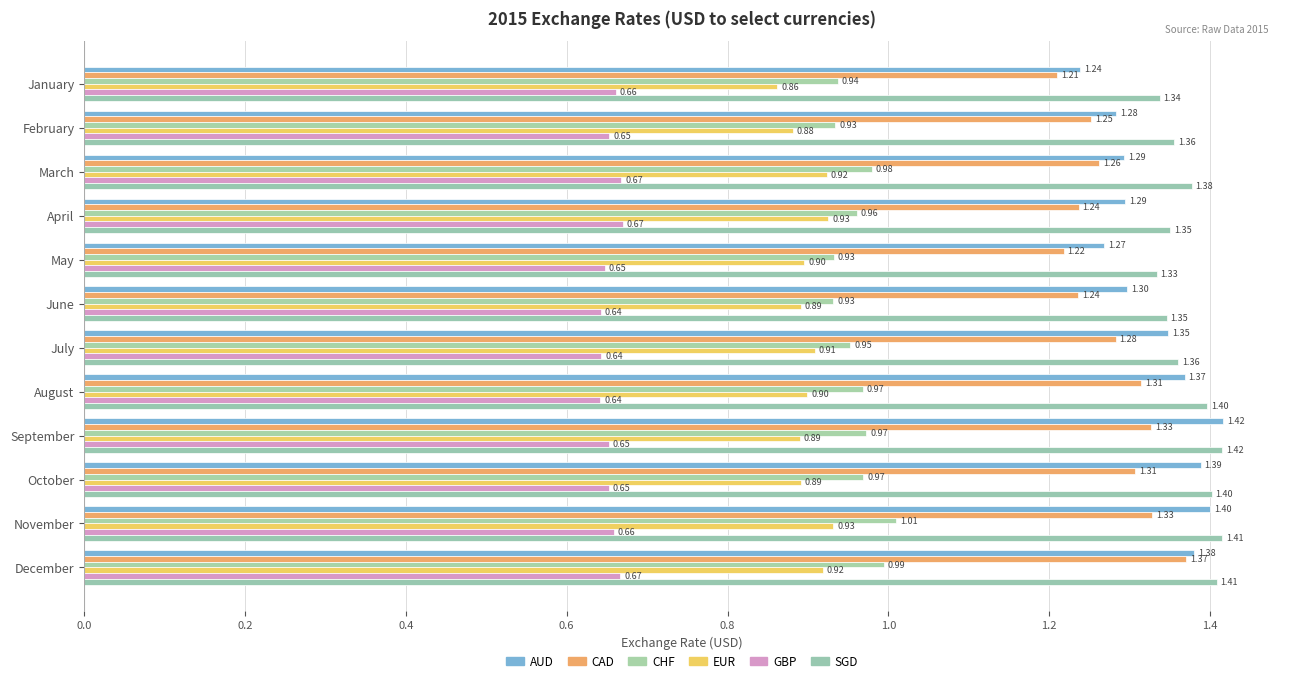

What is the value of the AUD bar at the 5th from the left?

1.3